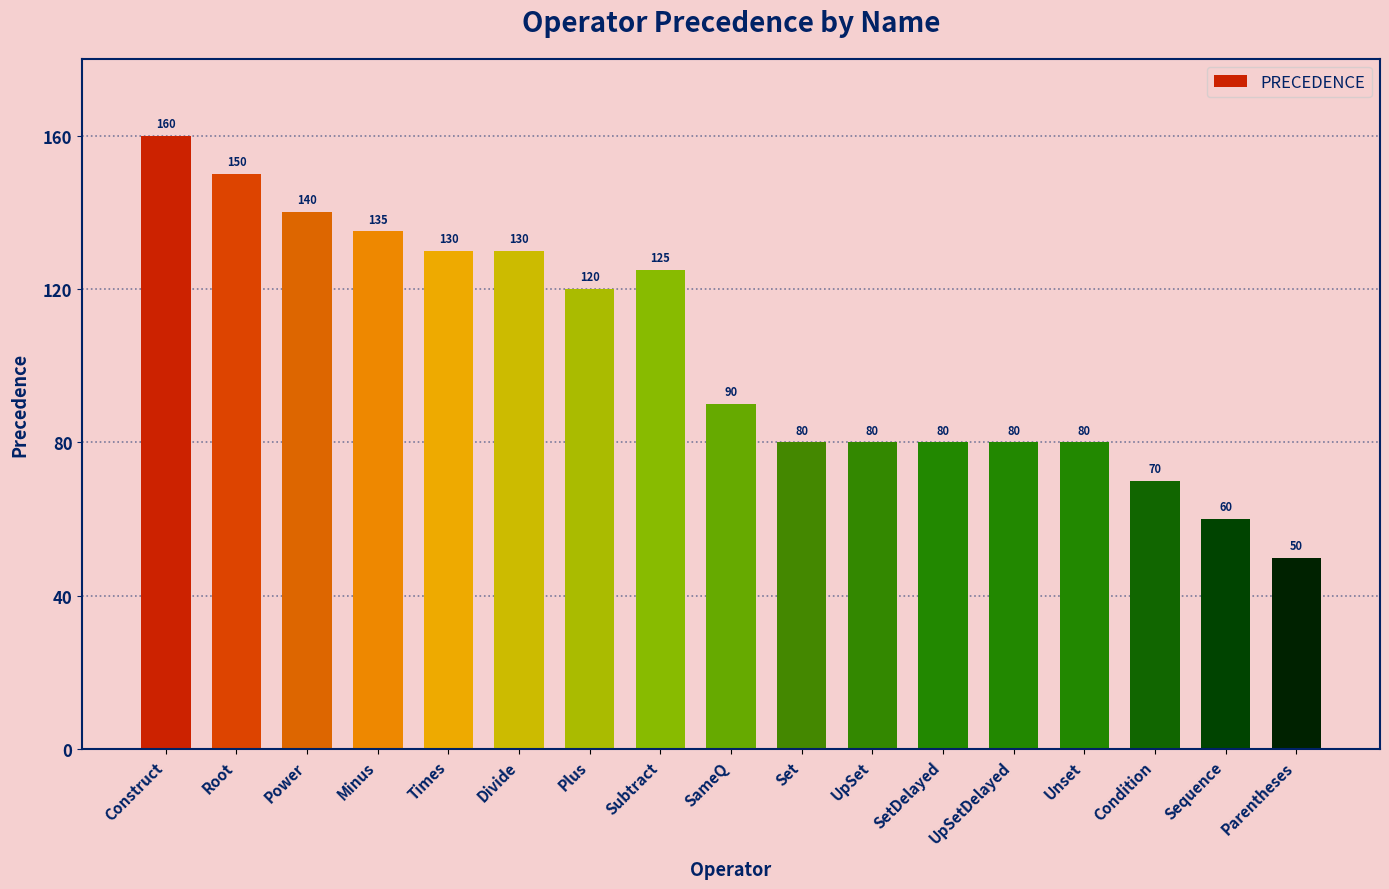

What is the smallest value displayed?

50